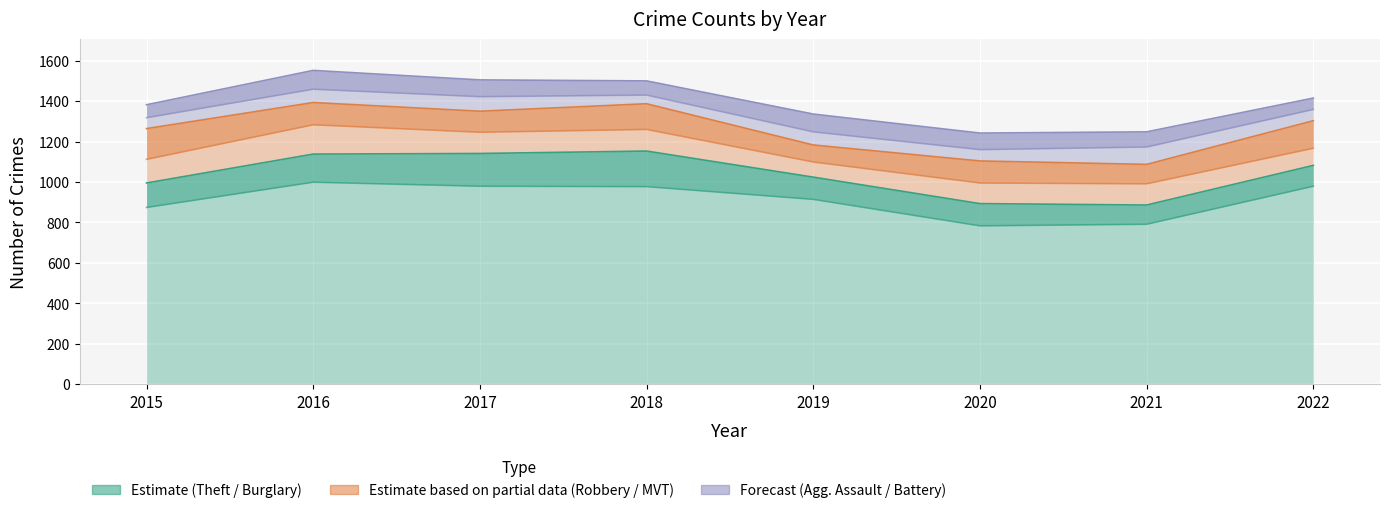

What is the average value of the Theft series?

912